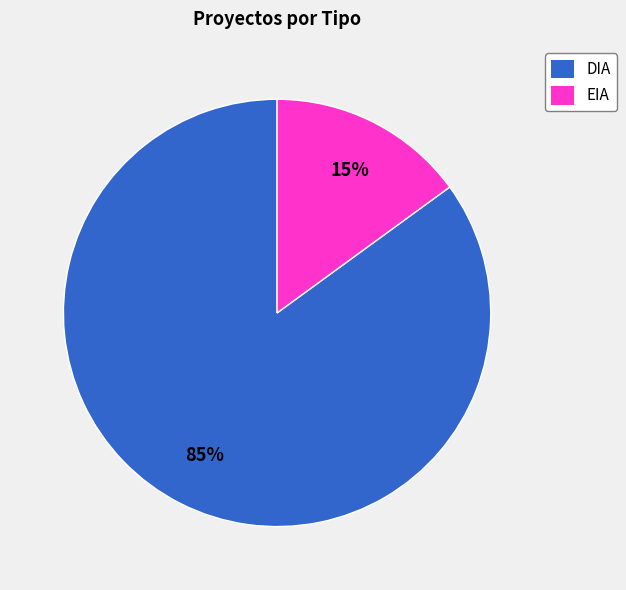

What is the smallest slice in the pie chart?

EIA